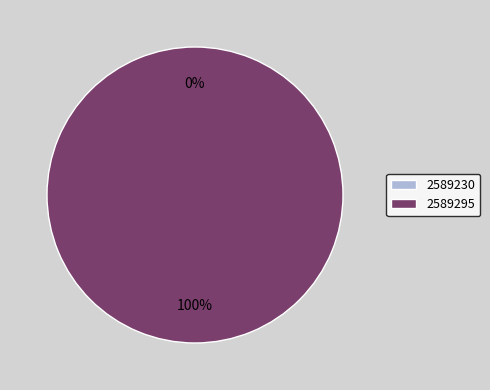

To the nearest percent, what is the difference between the largest and smallest slice percentages?

100%